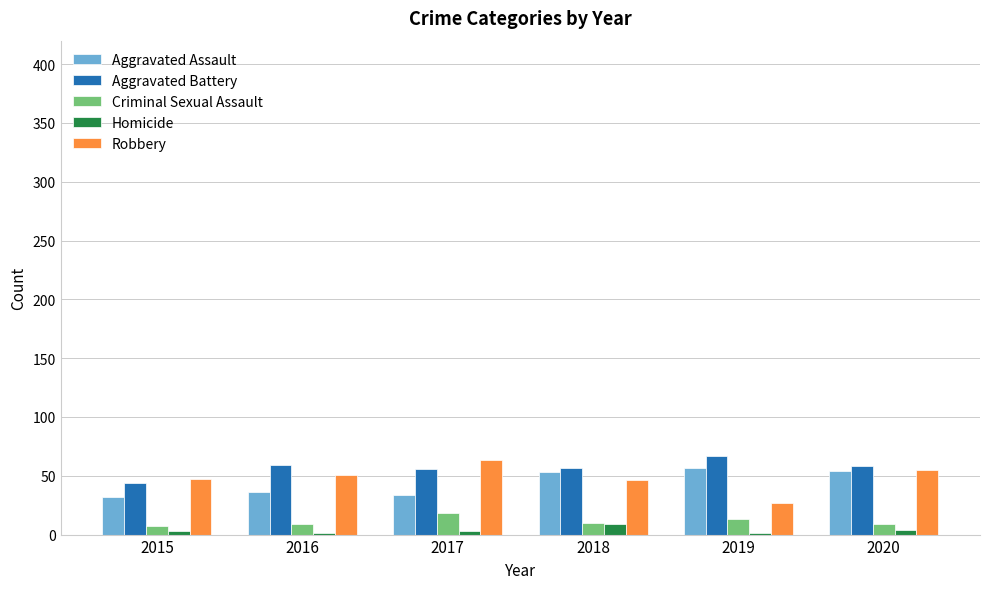

What is the spread (max minus min) of values at 2020?

54